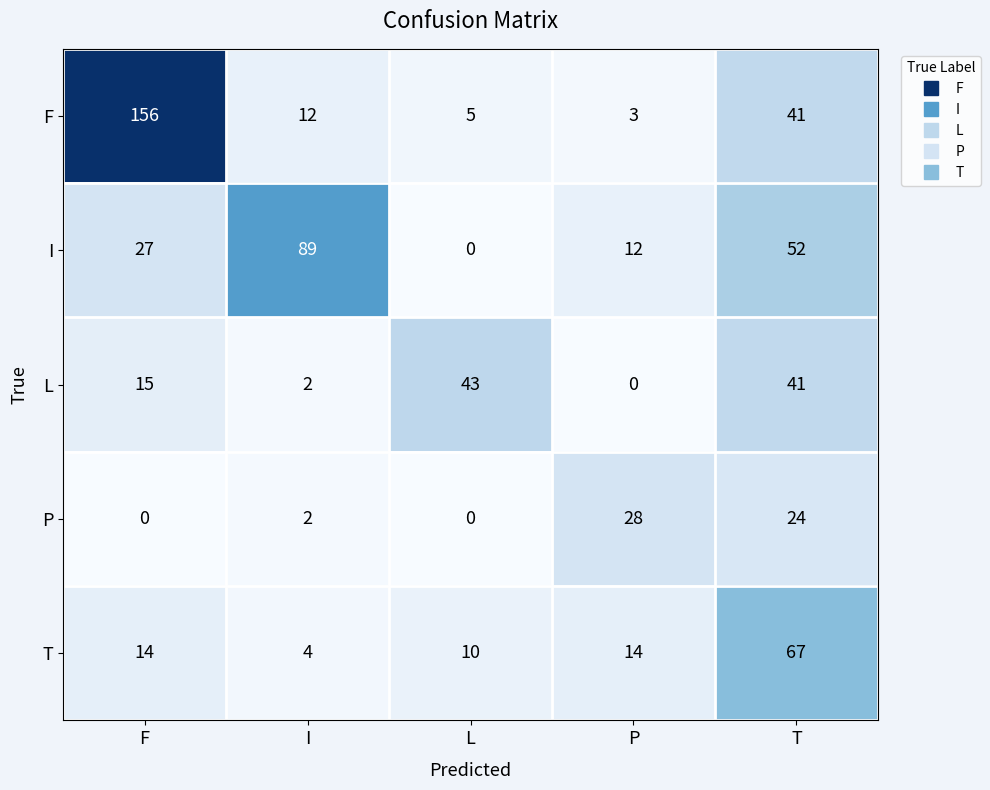

What is the approximate value of T at F?

14